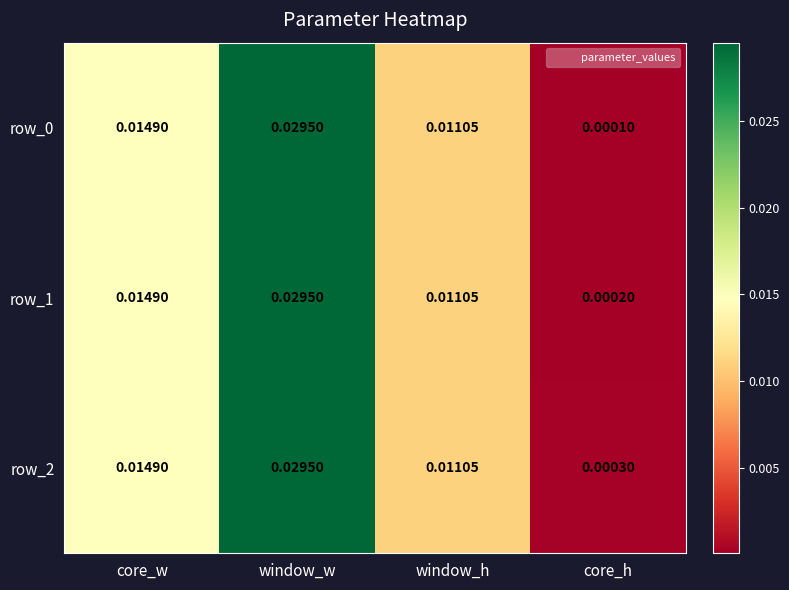

Rank the categories by row_0 value from highest to lowest.

window_w, core_w, window_h, core_h